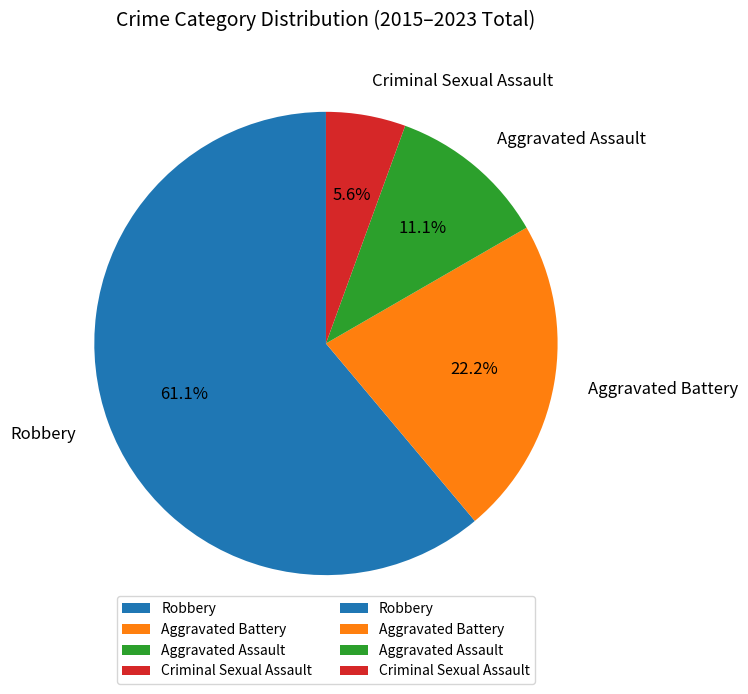

What is the ratio of the value at Aggravated Battery to the value at Aggravated Assault?

2.0